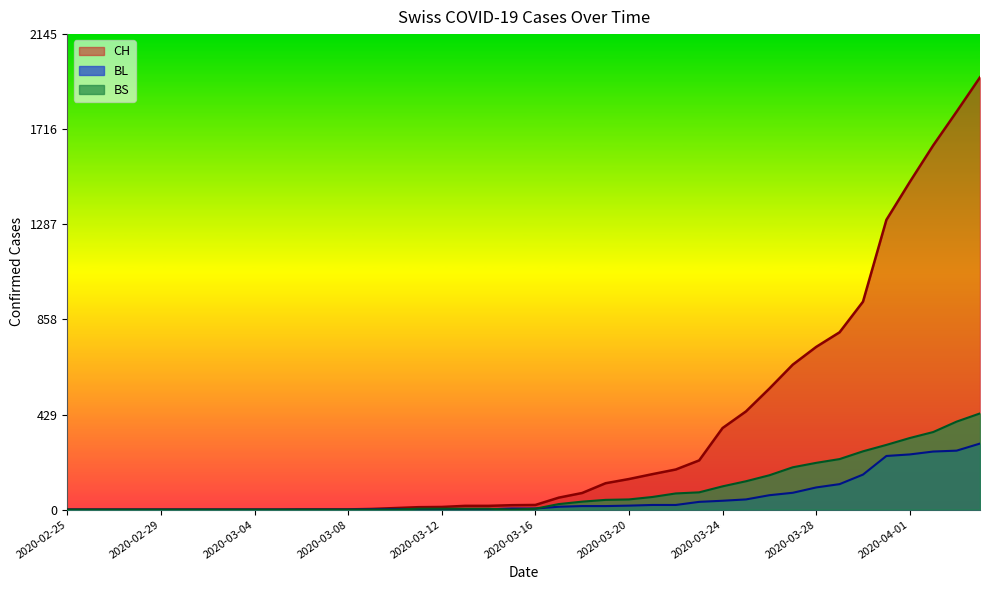

What position from the right is 2020-03-11?

25